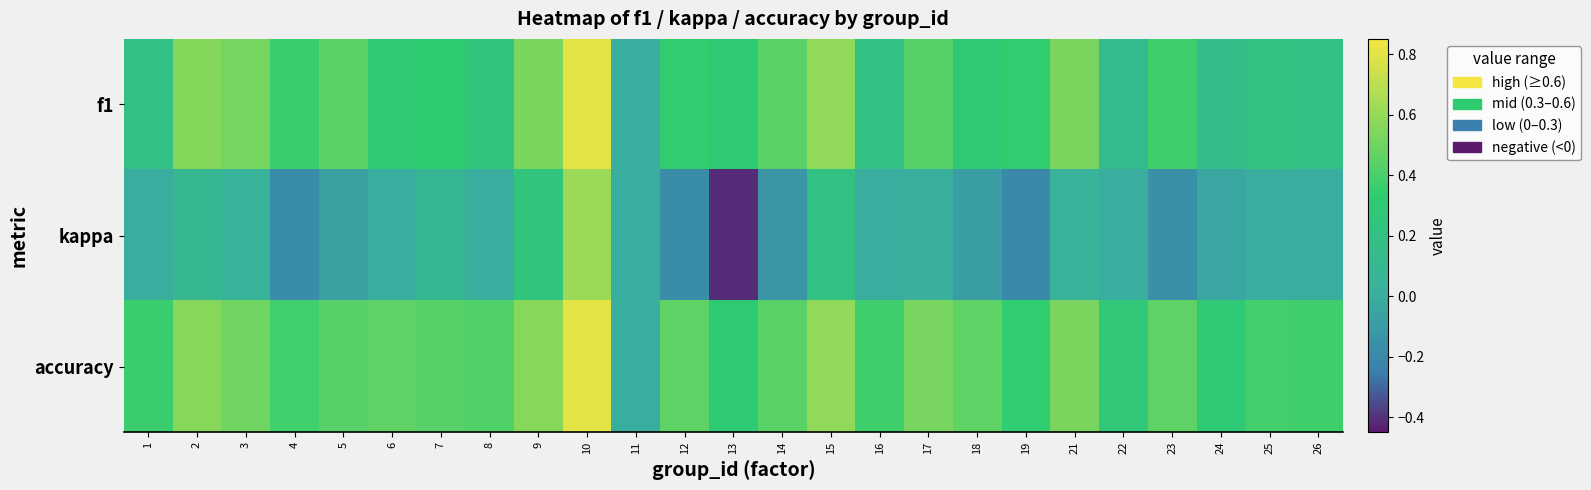

Which series changed the most between 8 and 9?

f1